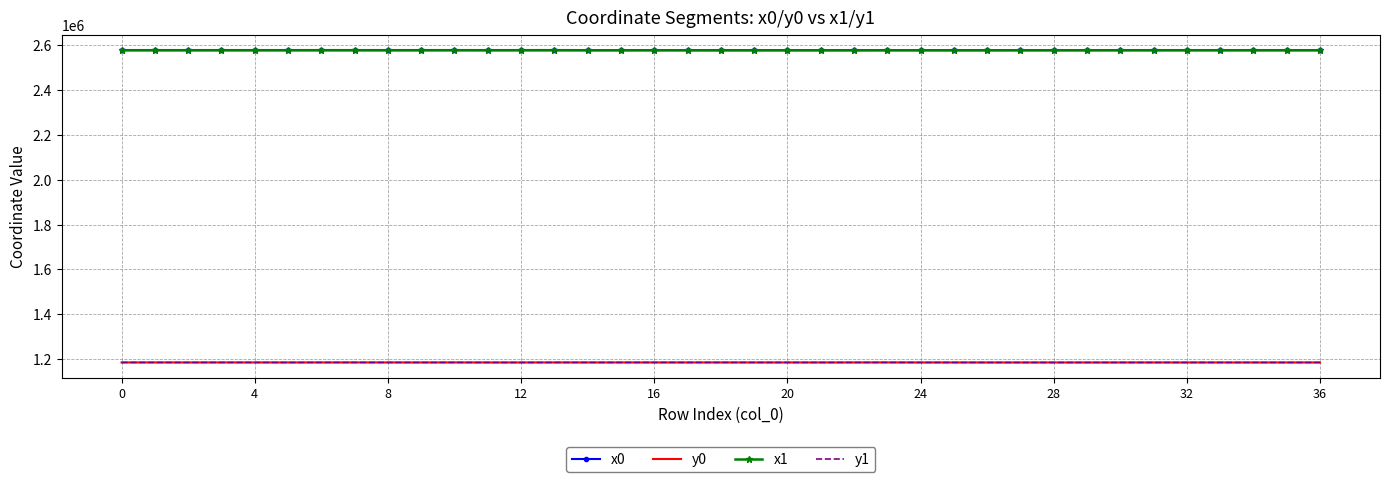

True or false: x1 and y1 intersect in this chart.

False